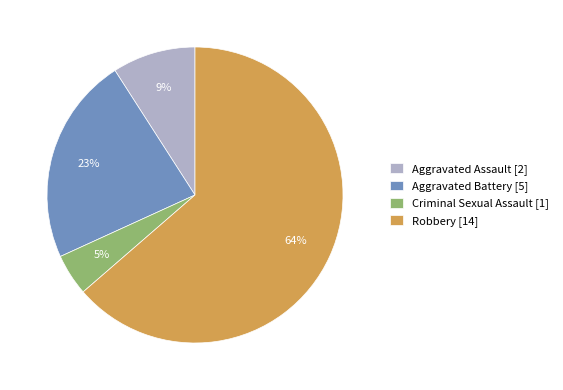

Which slice is the largest?

Robbery